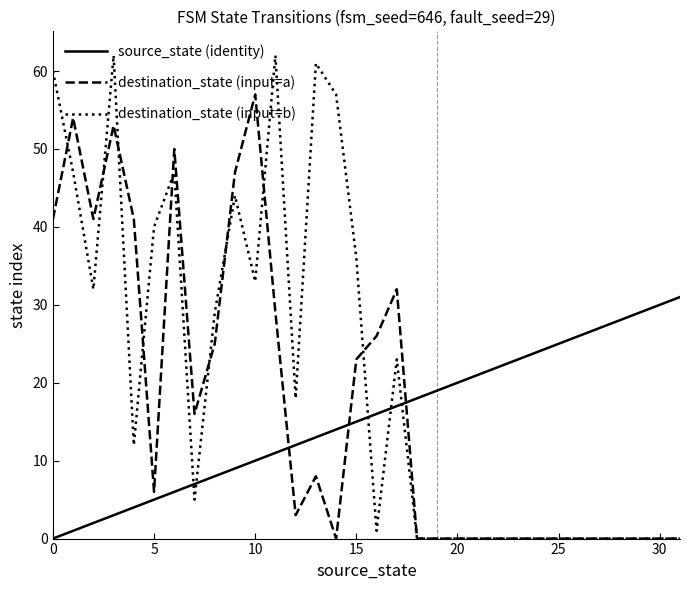

Rank the series by their average value, from lowest to highest.

source_state (identity), destination_state (input=a), destination_state (input=b)